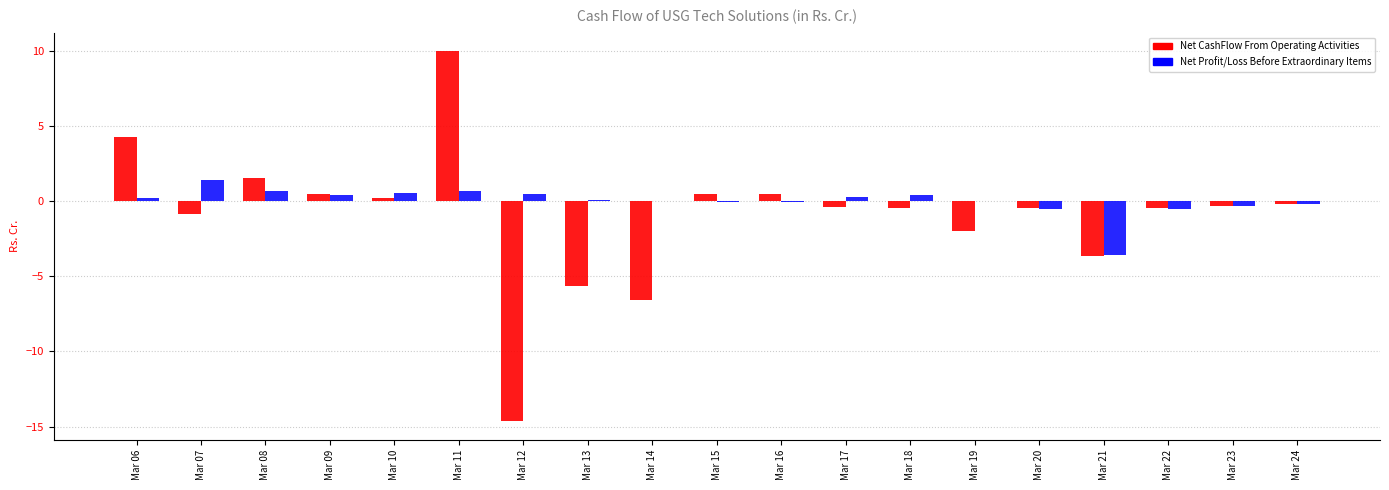

Does the chart contain stacked bars?

No